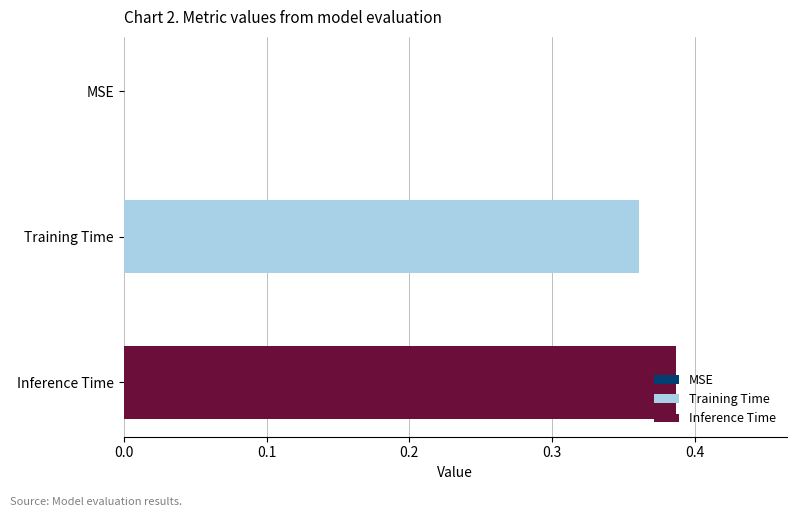

Which series has the widest spread of values?

Training Time